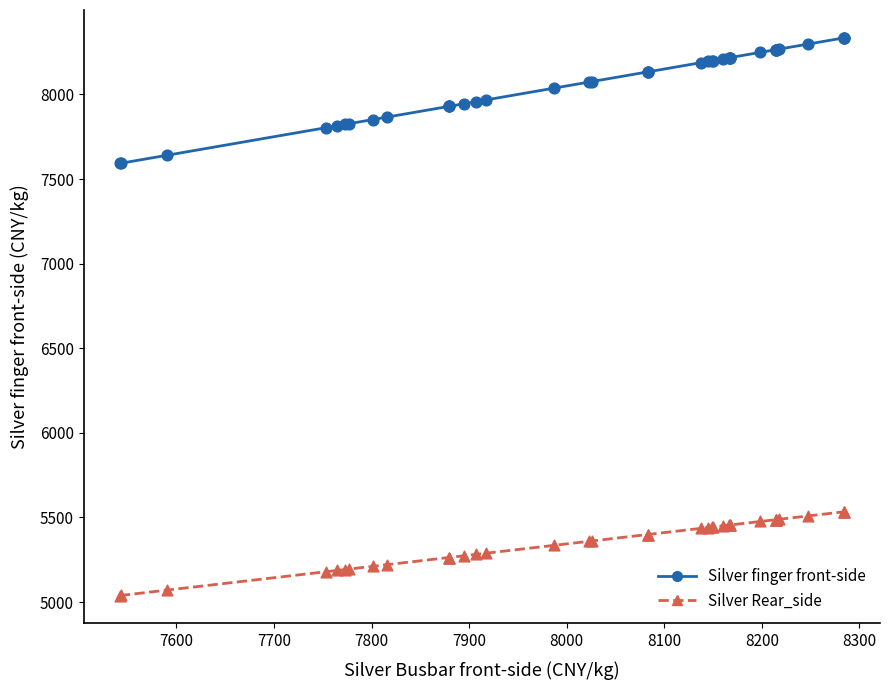

Which series contains the lowest Y value?

Silver Rear_side